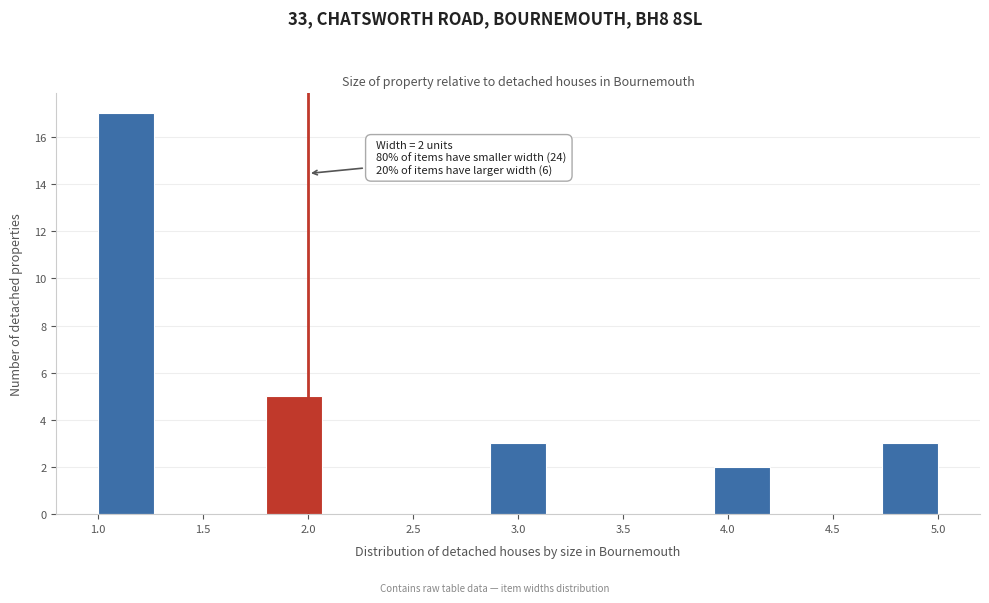

Which range on the x-axis has the tallest bar?

1.00 to 1.25